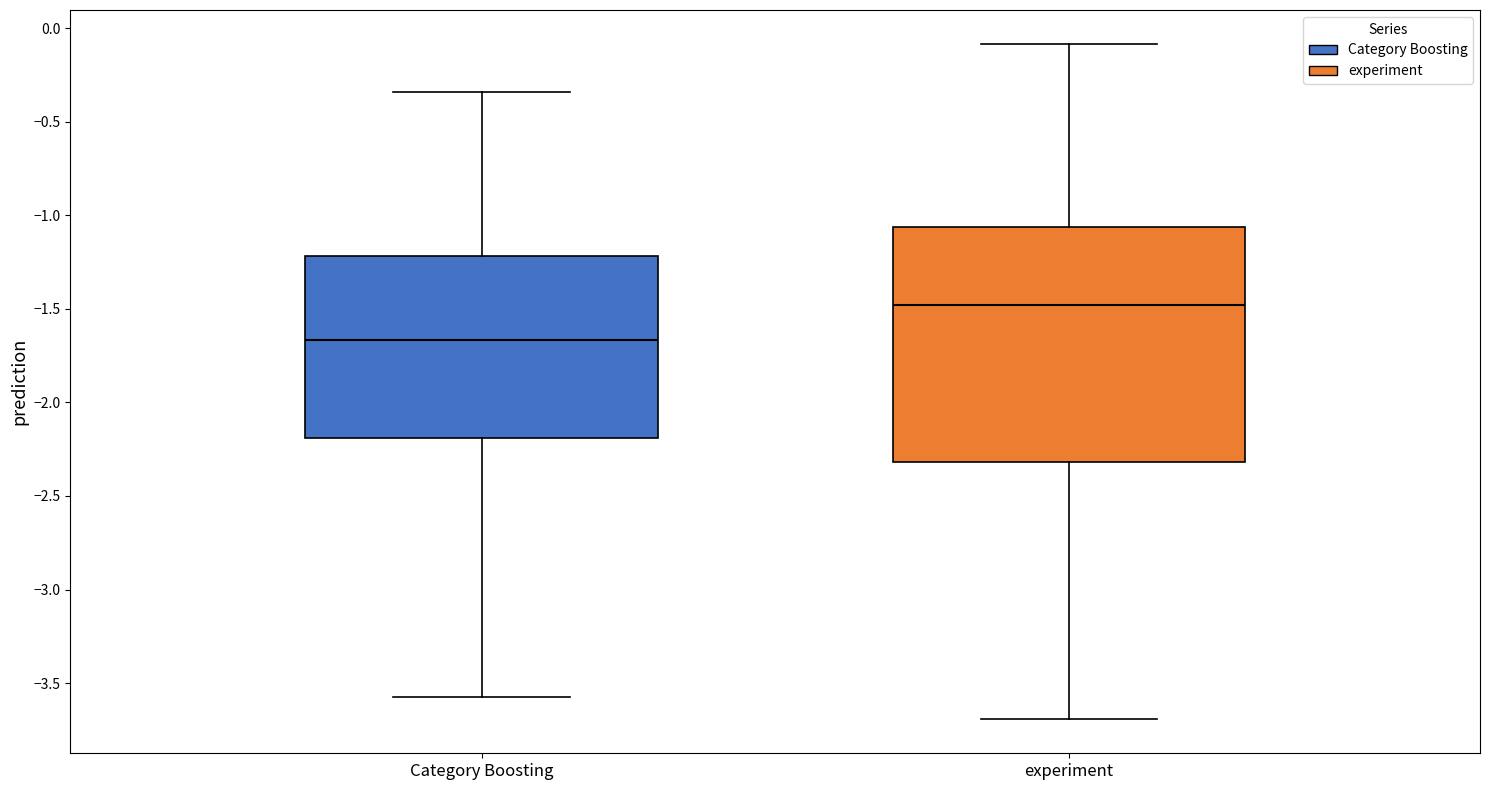

Reading left to right, read every box against the y-axis: the position of its median line, the range the box covers, and the ends of its whiskers. The values are not printed on the chart, so give them approximately, as read against the axis.

Category Boosting: median -1.65, box -2.20 to -1.20, whiskers -3.55 to -0.35
experiment: median -1.50, box -2.30 to -1.05, whiskers -3.70 to -0.10